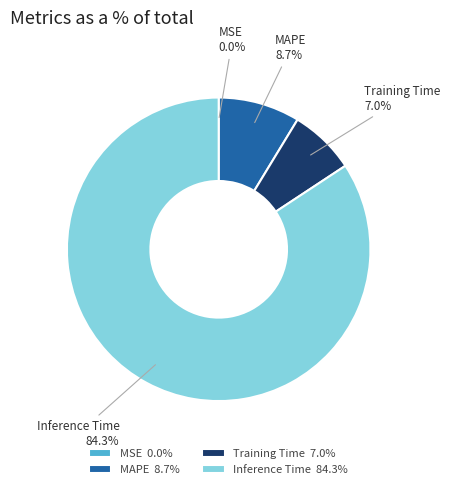

The Inference Time slice represents 84% of the pie. True or false?

True